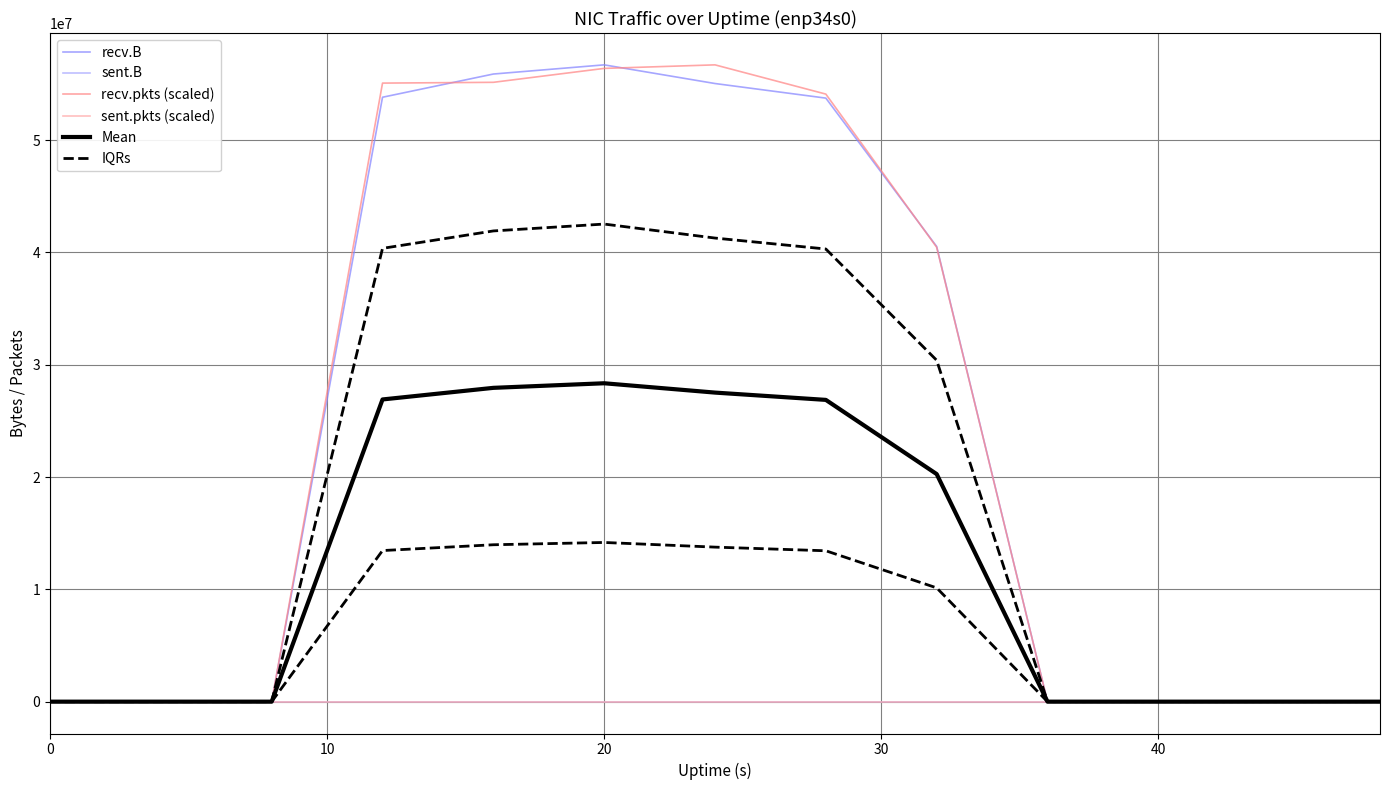

How many values in recv.B are above zero?

6